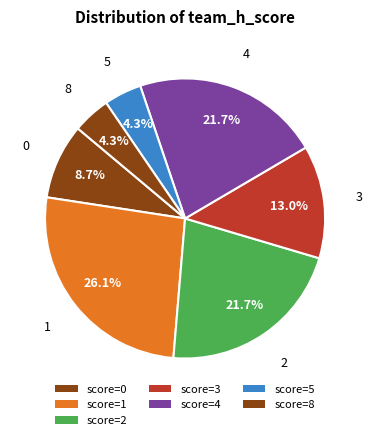

Count the number of slices in the pie.

7